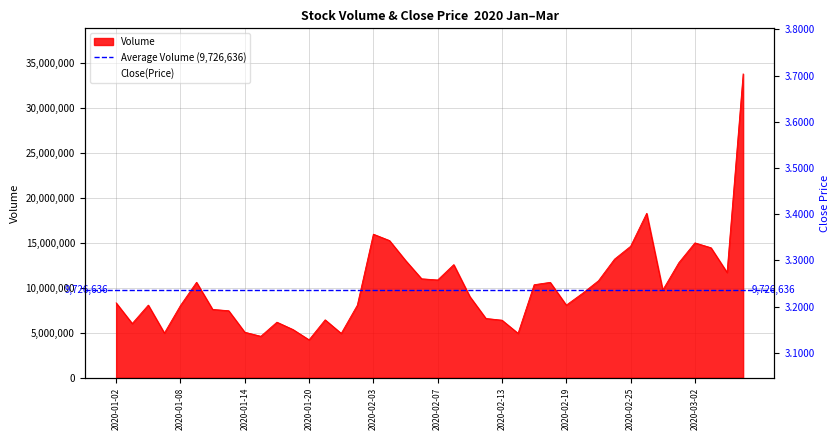

True or false: Close and Volume cross at least once.

False